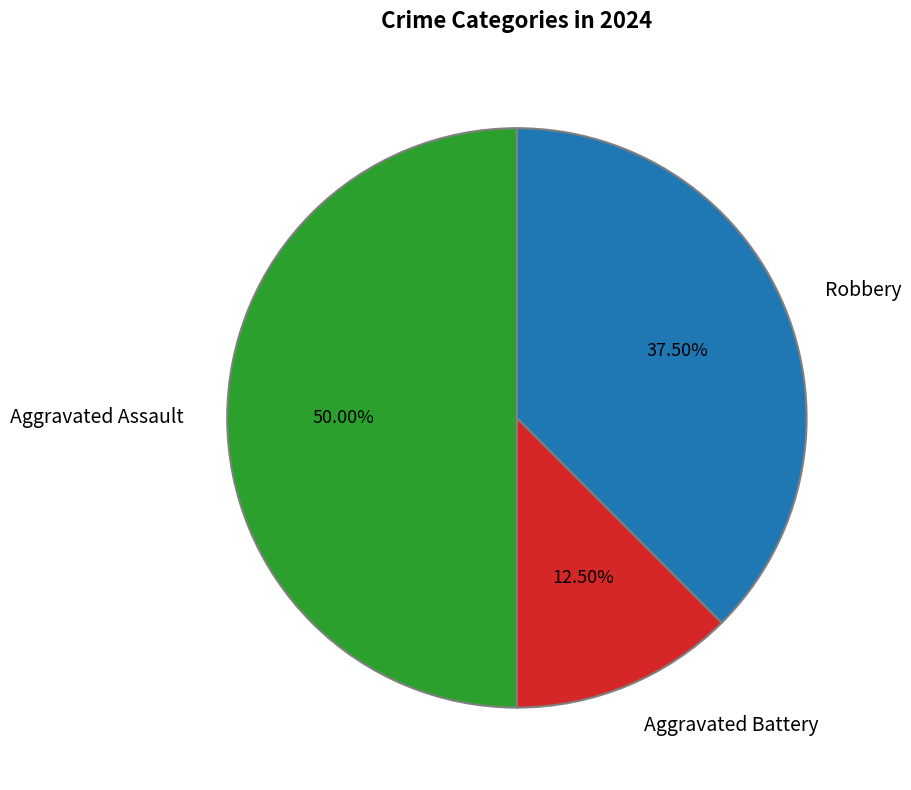

Between Aggravated Assault and Robbery, which is larger?

Aggravated Assault